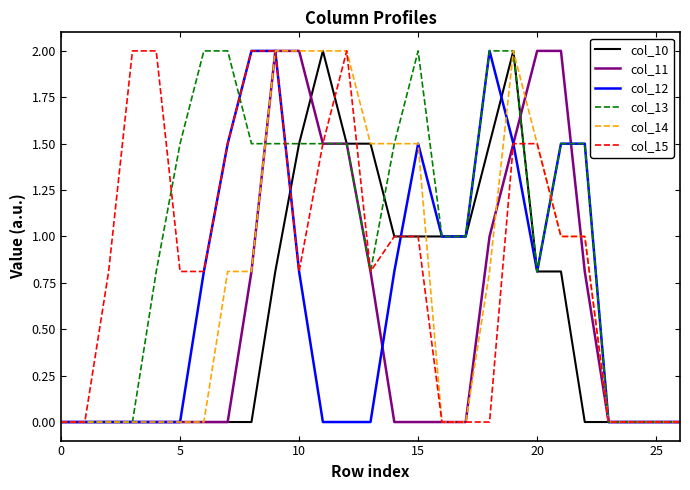

What is the difference between the second highest and minimum values in the col_12 series?

2.0